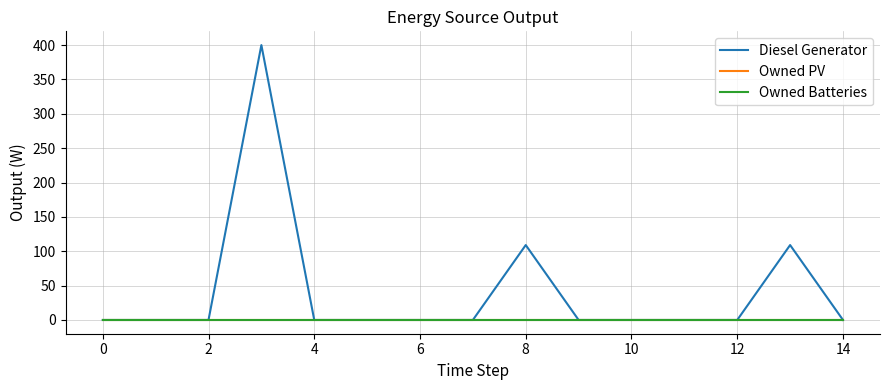

True or false: Owned PV and Owned Batteries intersect in this chart.

False